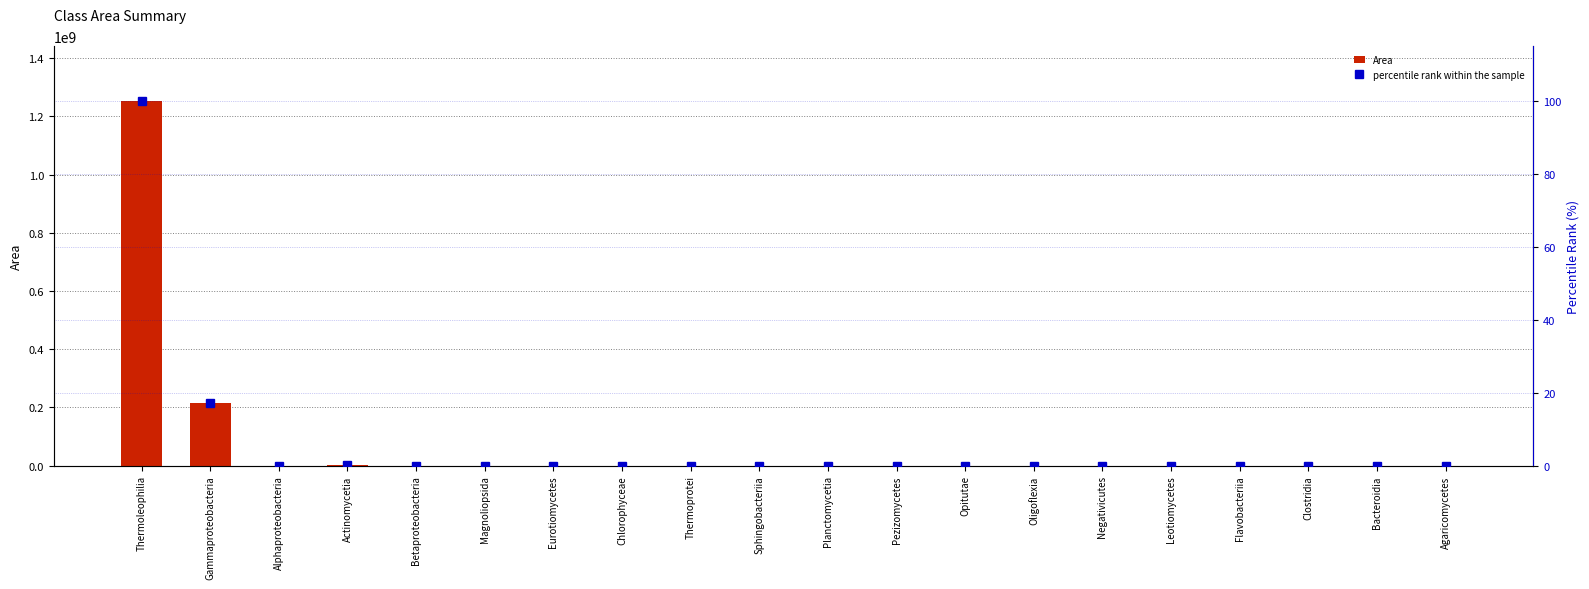

True or false: Area has a value of 18600.0 at Chlorophyceae.

True